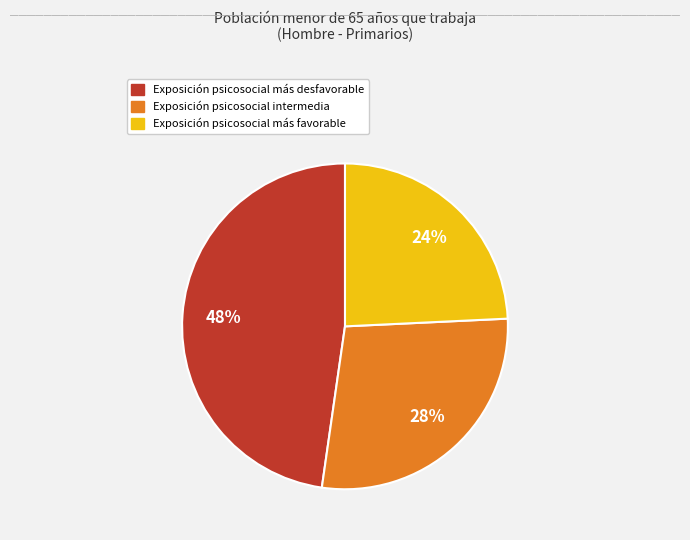

The Exposición psicosocial más favorable slice represents 10% of the pie. True or false?

False